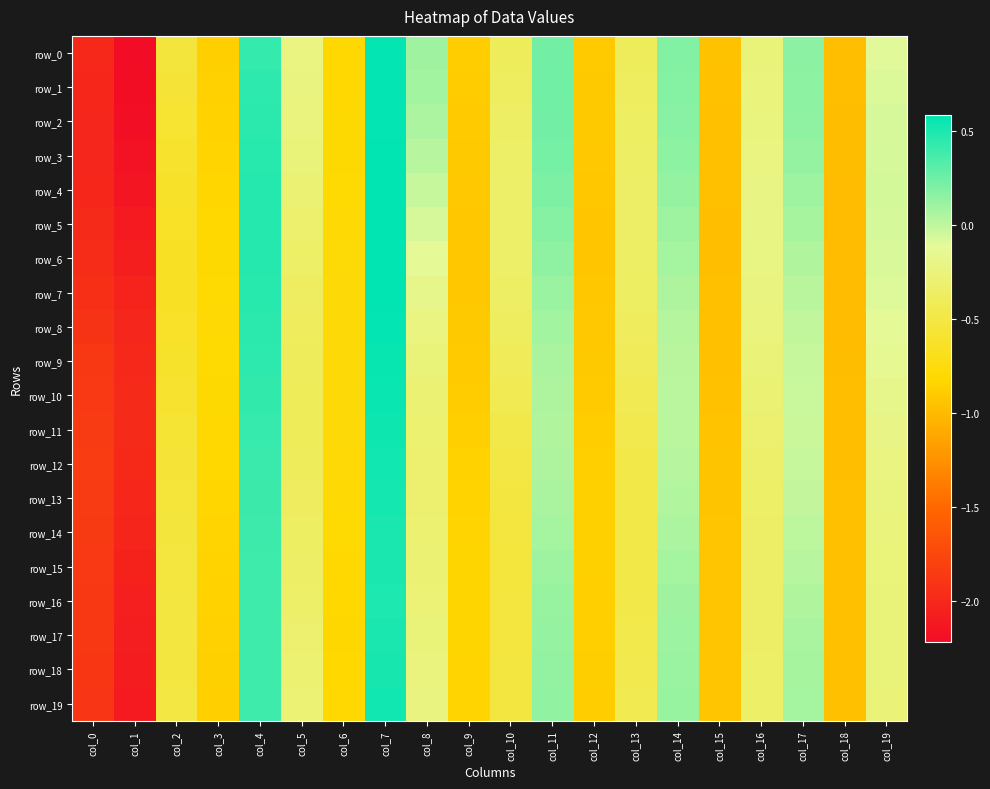

At which category is the sum across all series the highest?

col_7